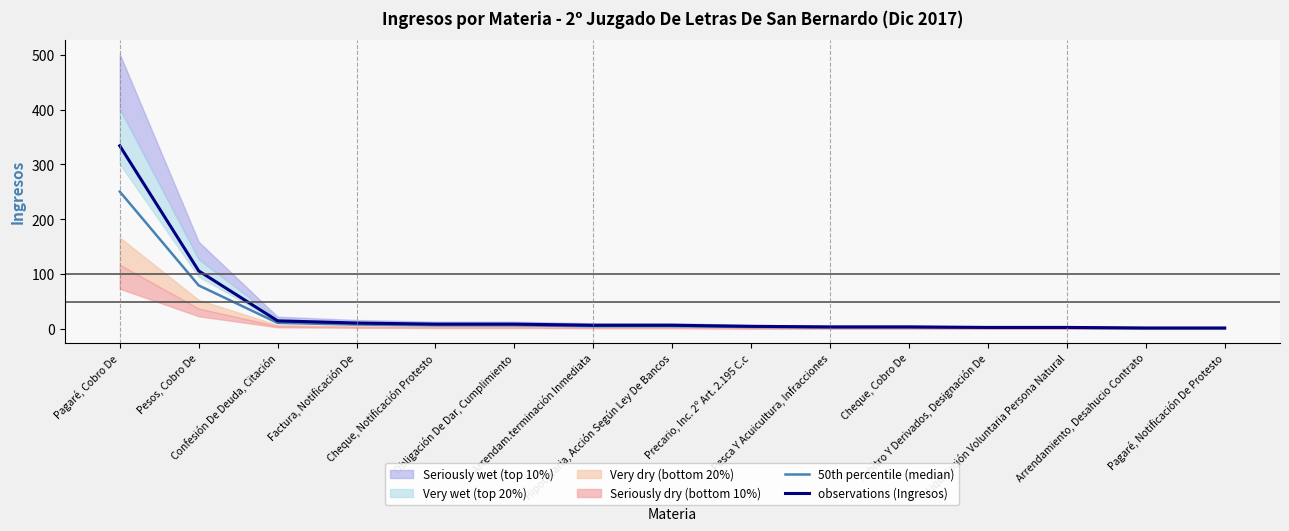

True or false: observations (Ingresos) and 50th percentile (median) cross at least once.

False